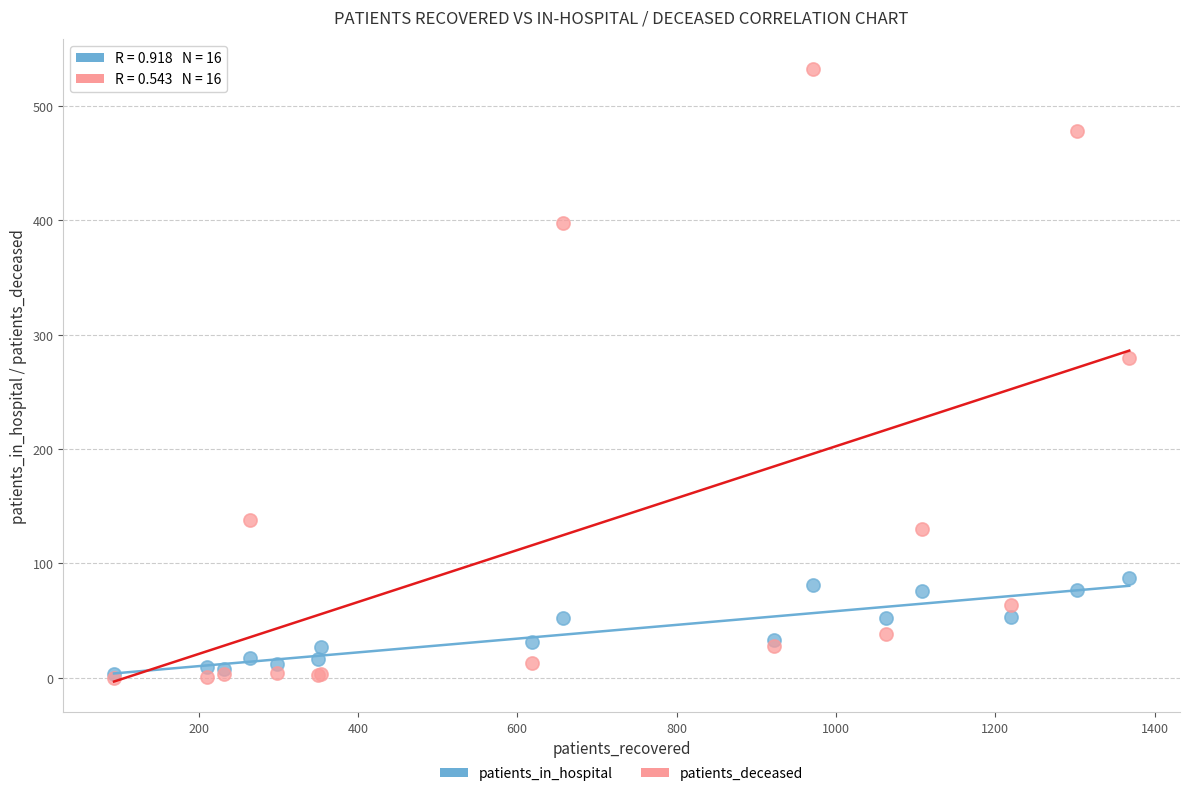

Which series has the largest Y range (max minus min)?

patients_deceased